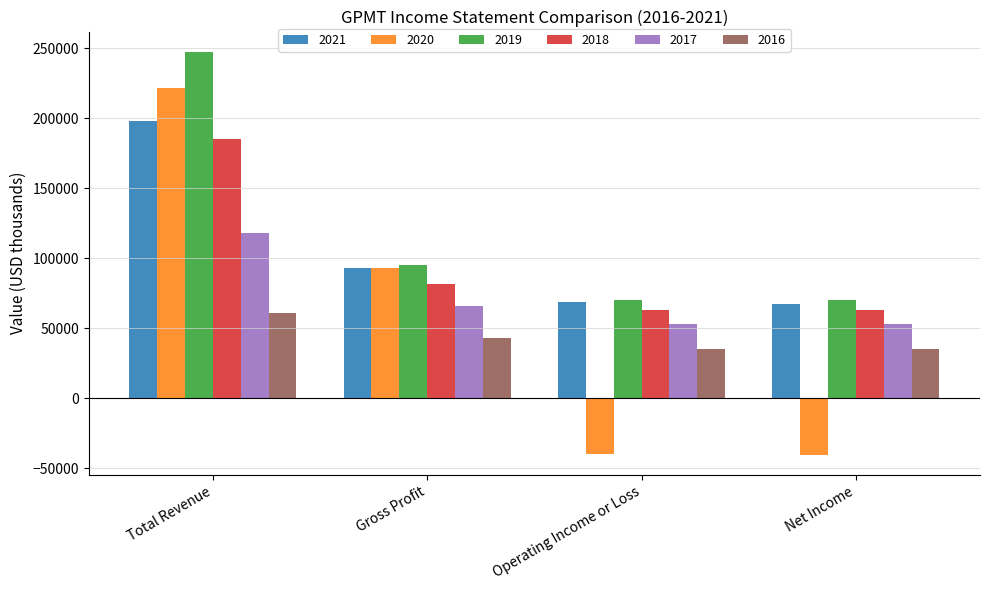

Rank the series by their maximum value, from highest to lowest.

2019, 2020, 2021, 2018, 2017, 2016